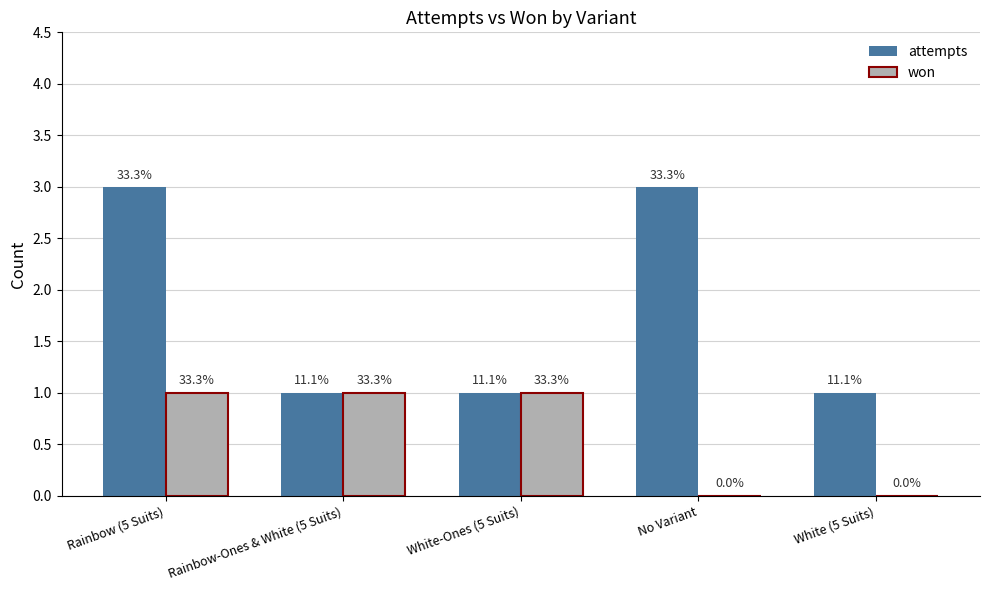

List the series in order of their peak value, lowest first.

won, attempts